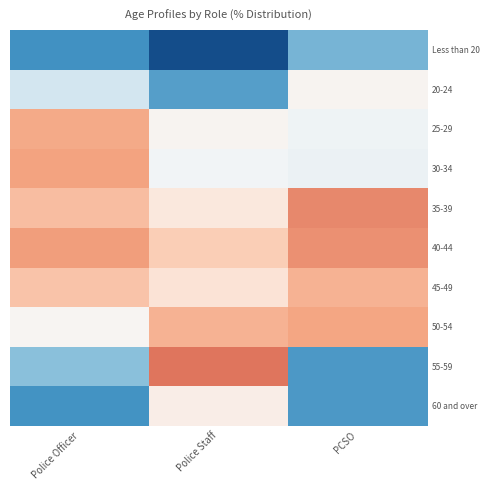

Which series has the largest total across all categories?

40-44